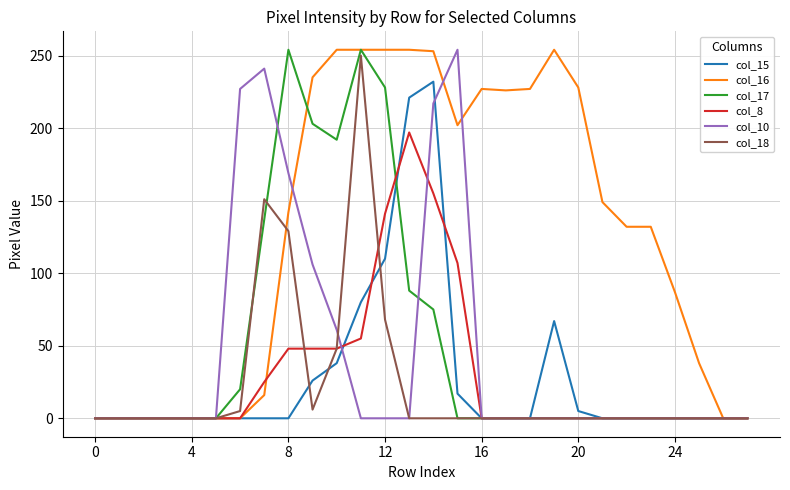

Which series has the largest total across all categories?

col_16